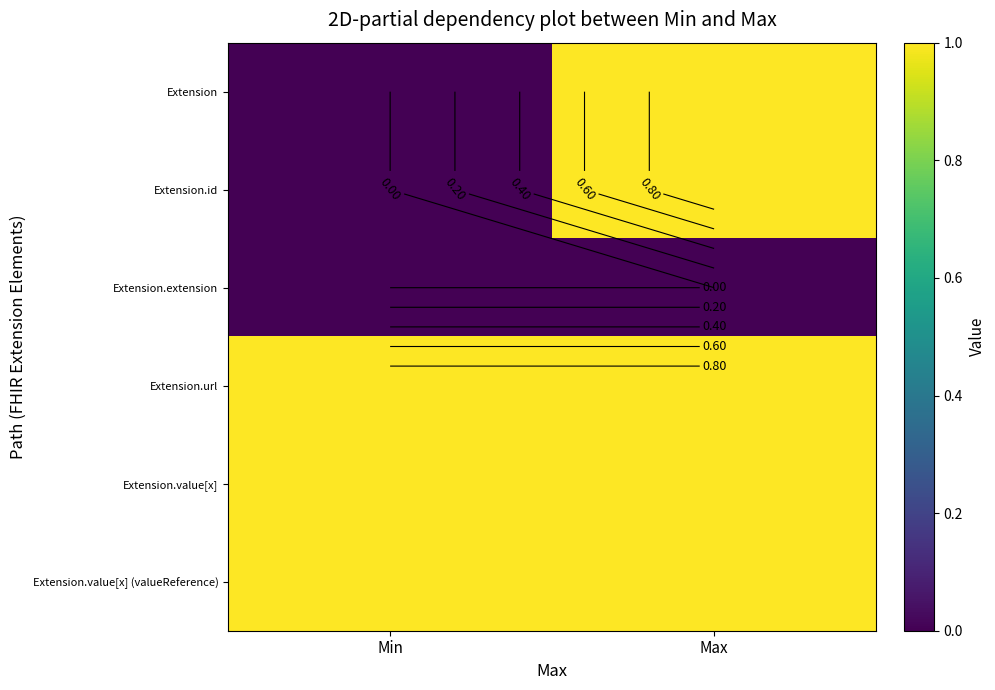

What is the average value of the Extension.value[x] series?

1